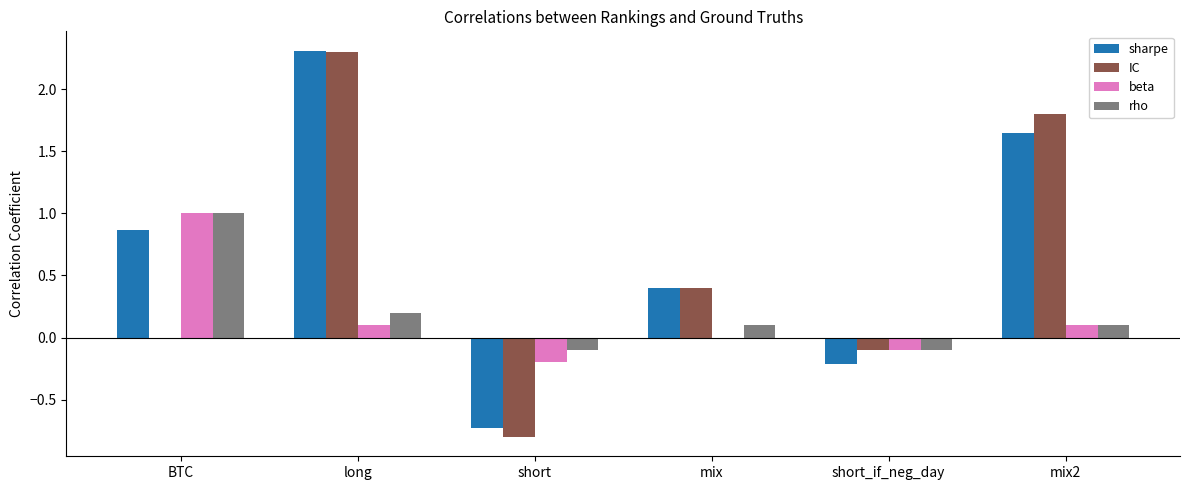

What is the sum of all sharpe values?

4.3